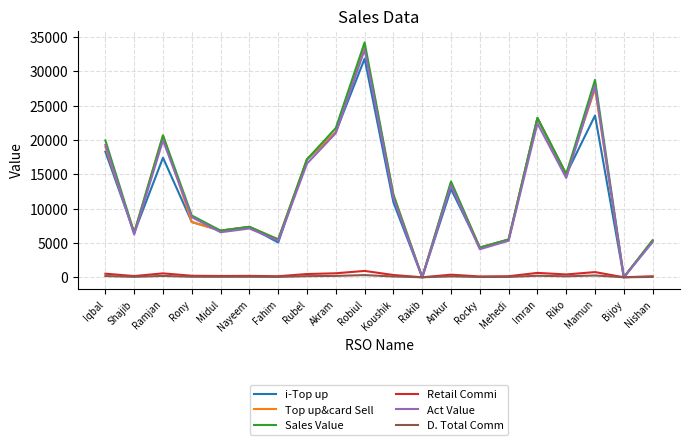

Between Nayeem and Mamun, which series saw the biggest shift?

Sales Value